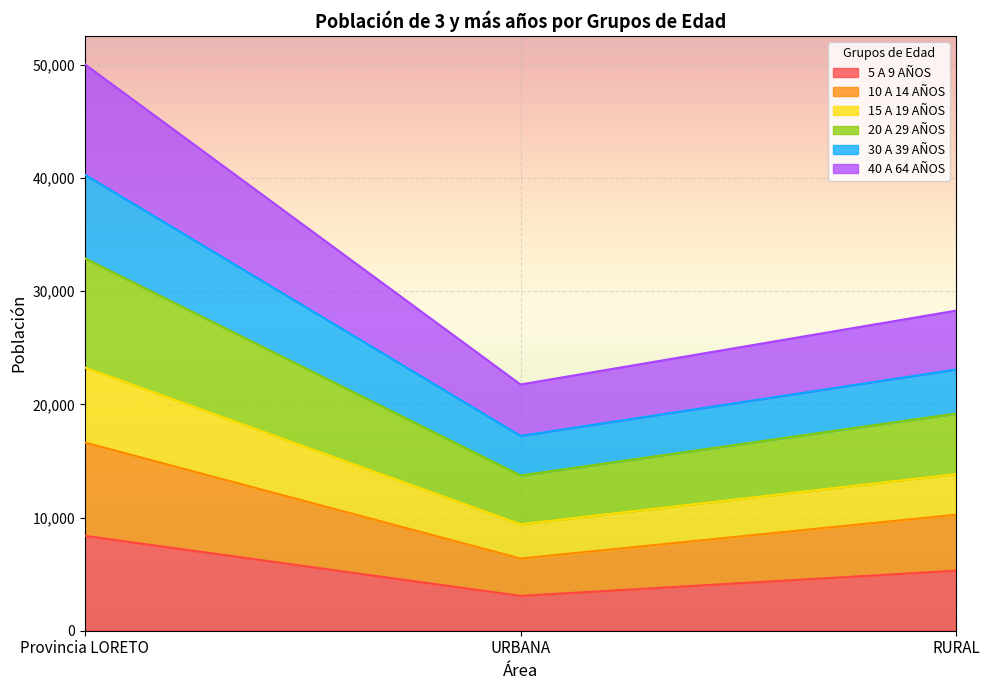

At which label does 5 A 9 AÑOS first exceed 5307?

Provincia LORETO